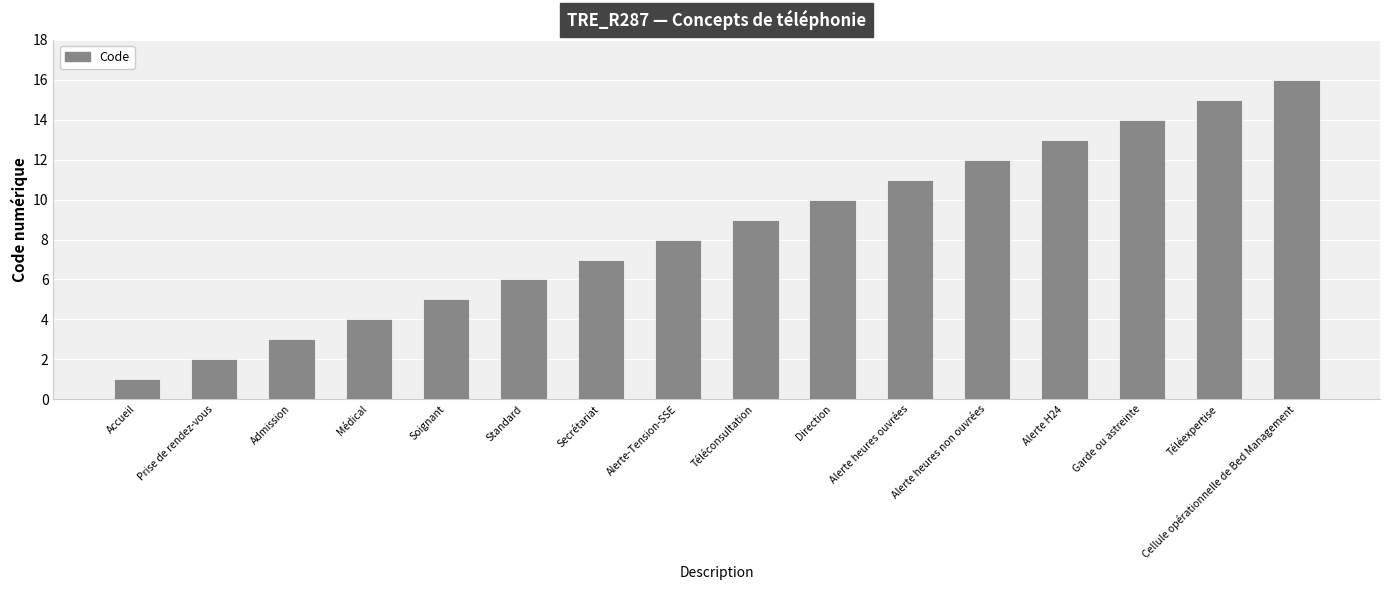

What is the change in value from Prise de rendez-vous to Direction?

+8